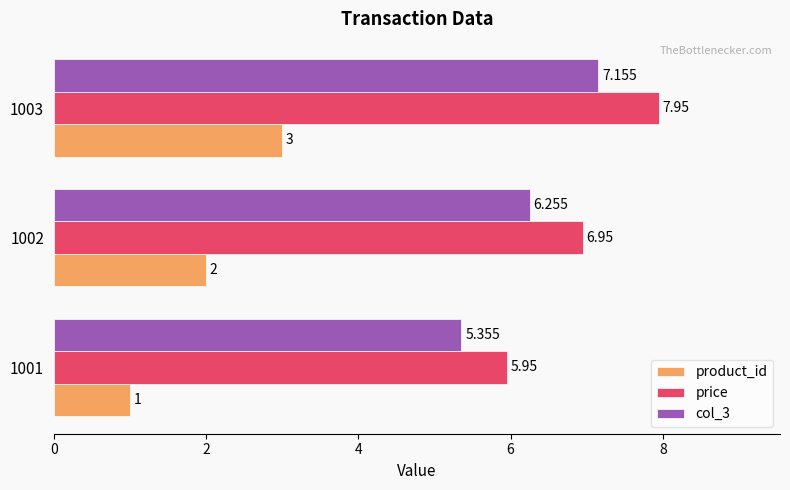

Which series has the largest total across all categories?

price